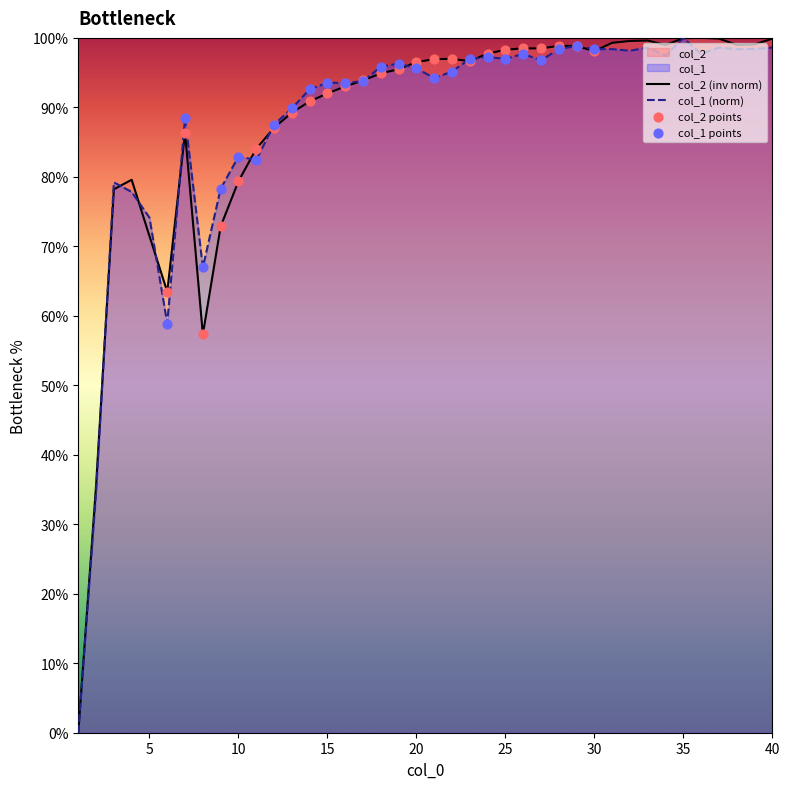

At how many categories does at least one series exceed 28?

39